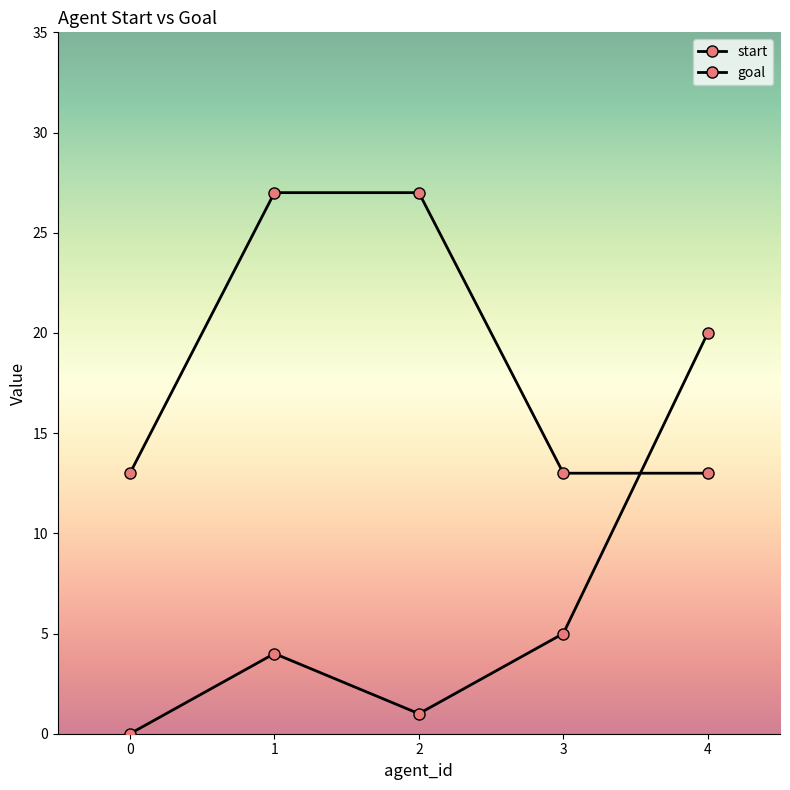

How many values in the start series are below 4?

2